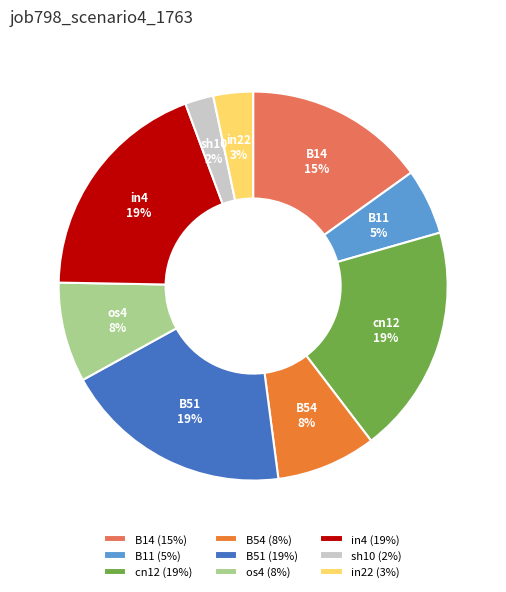

Do sh10 and B14 together represent more than half of the pie?

No